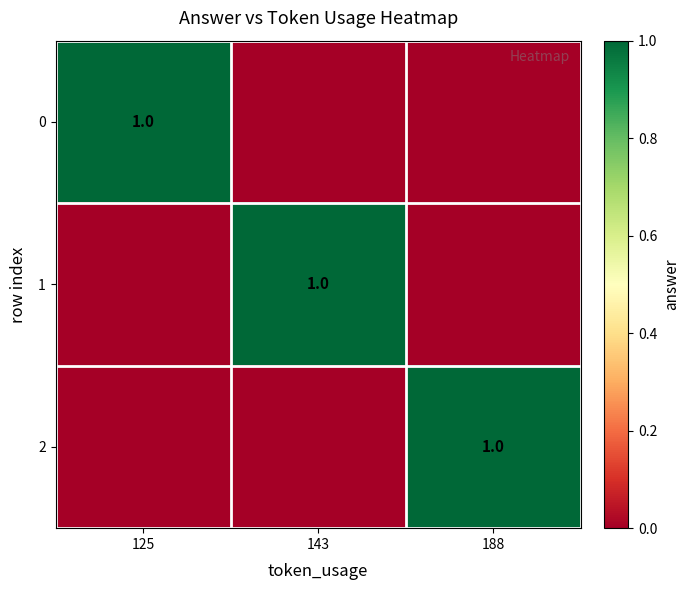

True or false: 1 has a value of 1 at 143.

True